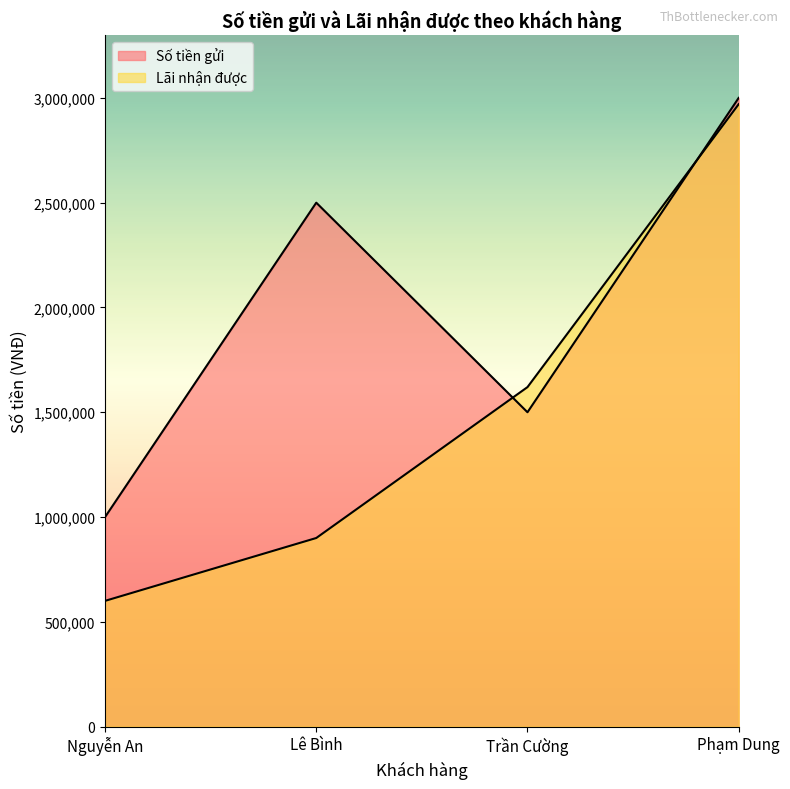

How many interior local peaks does the Số tiền gửi series have?

1